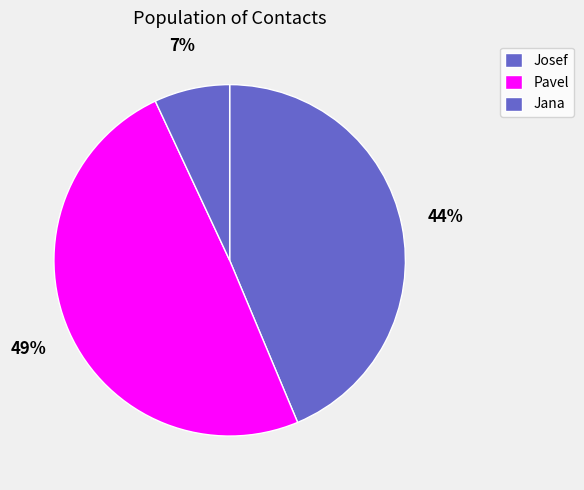

Rank the categories by value from lowest to highest.

Jana, Josef, Pavel